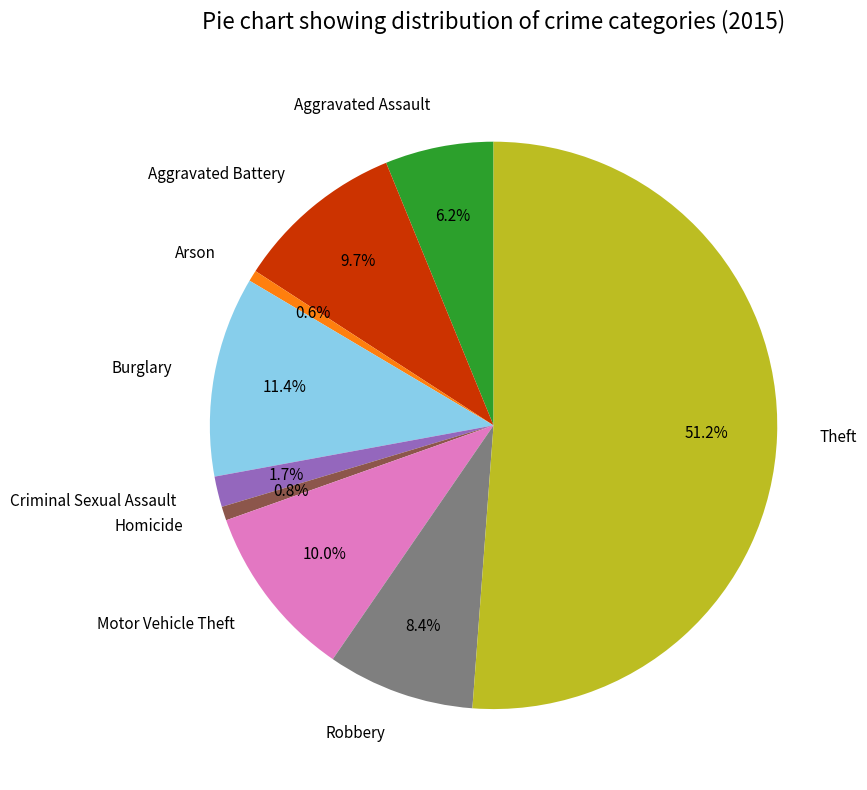

What percentage is NOT represented by Burglary?

88.6%